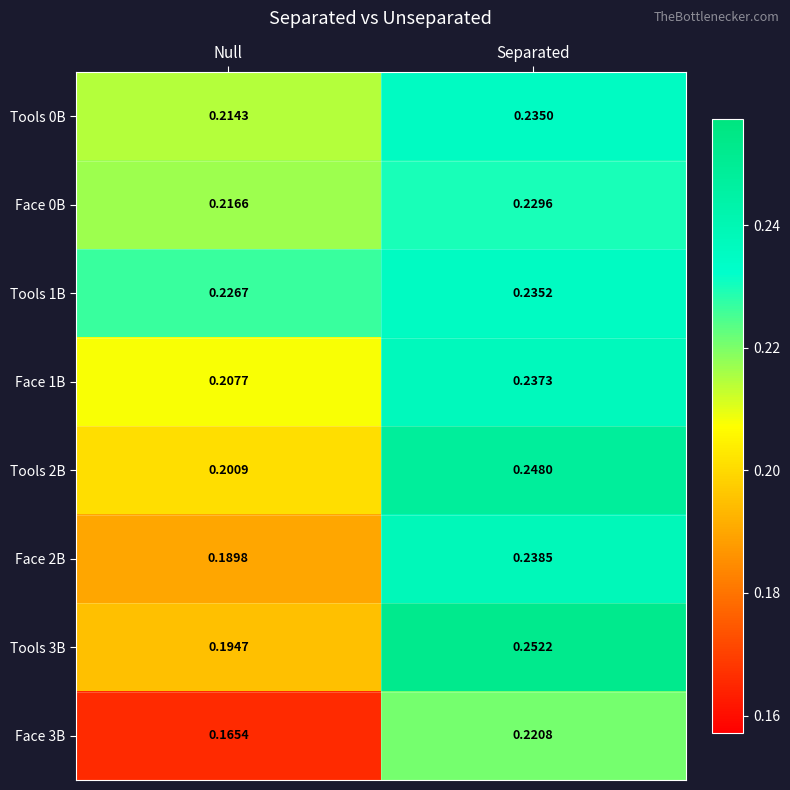

Which label corresponds to the largest value in the chart?

Separated